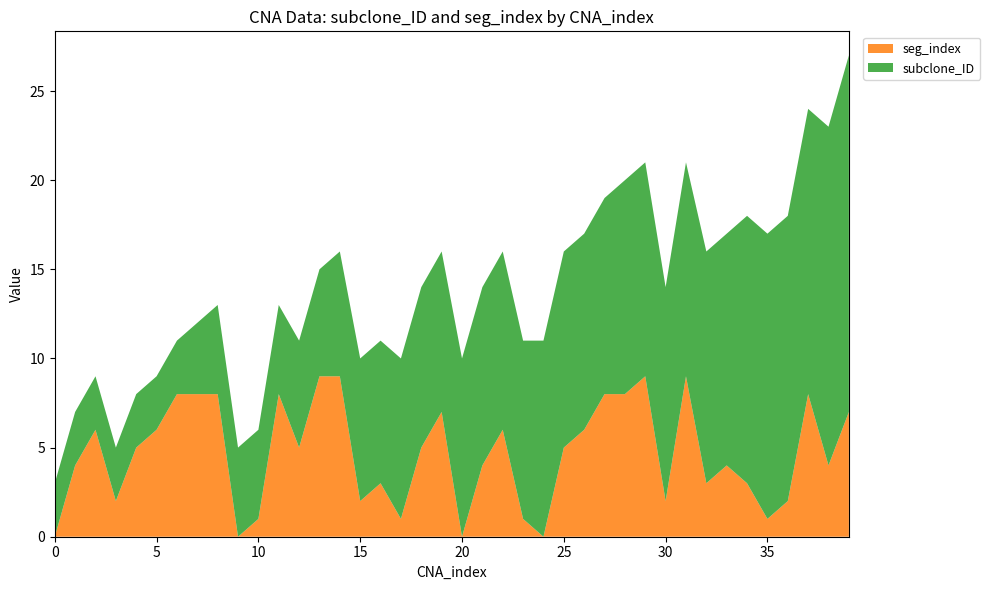

Reading left to right, list all the values displayed in this chart.

subclone_ID: 0=3	1=3	2=3	3=3	4=3	5=3	6=3	7=4	8=5	9=5	10=5	11=5	12=6	13=6	14=7	15=8	16=8	17=9	18=9	19=9	20=10	21=10	22=10	23=10	24=11	25=11	26=11	27=11	28=12	29=12	30=12	31=12	32=13	33=13	34=15	35=16	36=16	37=16	38=19	39=20
seg_index: 0=0	1=4	2=6	3=2	4=5	5=6	6=8	7=8	8=8	9=0	10=1	11=8	12=5	13=9	14=9	15=2	16=3	17=1	18=5	19=7	20=0	21=4	22=6	23=1	24=0	25=5	26=6	27=8	28=8	29=9	30=2	31=9	32=3	33=4	34=3	35=1	36=2	37=8	38=4	39=7